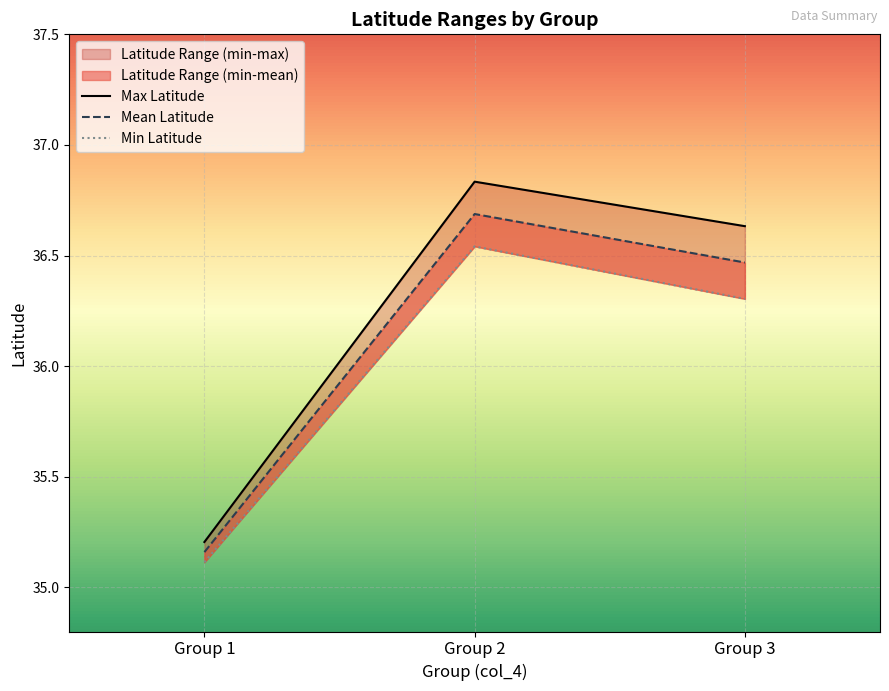

True or false: Max Latitude has a value of 35.2 at Group 1.

True